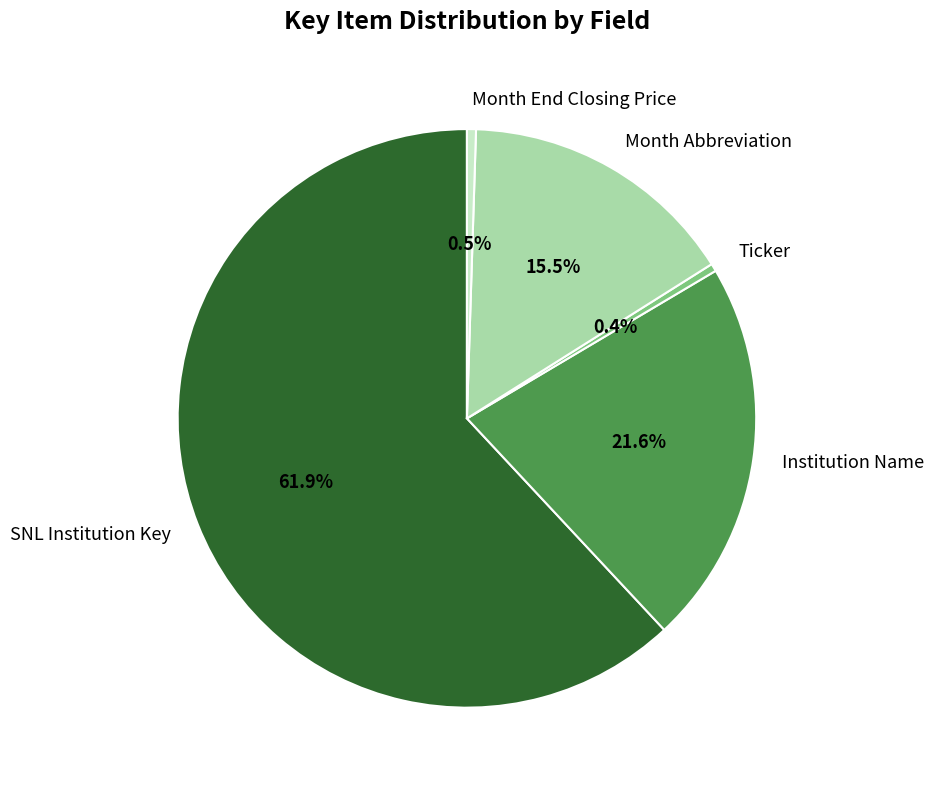

How many slices are in this pie chart?

5